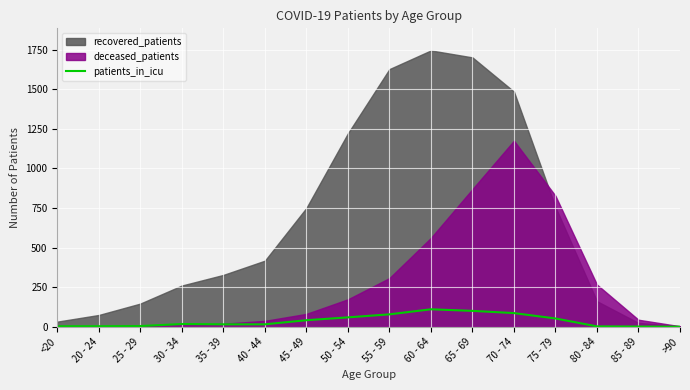

What is the label of the 12th point from the left?

70 - 74